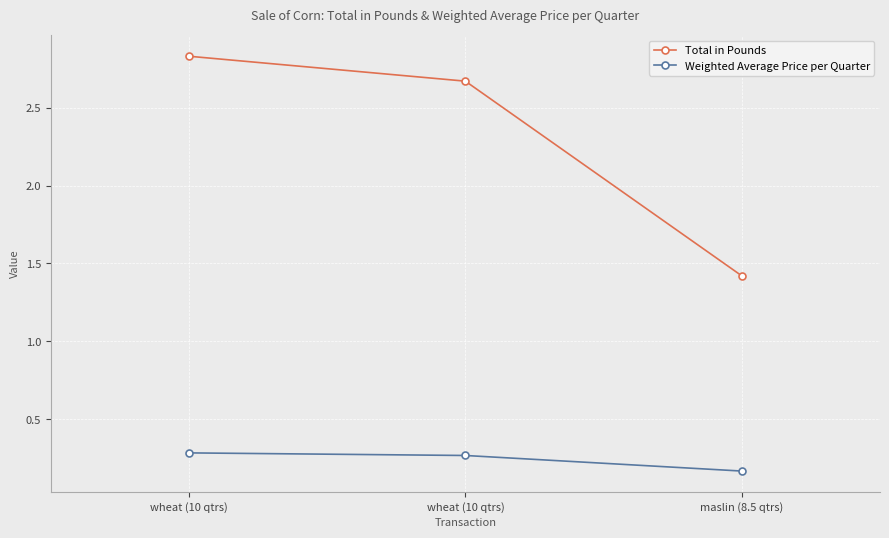

Reading right to left, what are all the values shown in this chart?

Total in Pounds: 1.4	2.7	2.8
Weighted Average Price per Quarter: 0.2	0.3	0.3